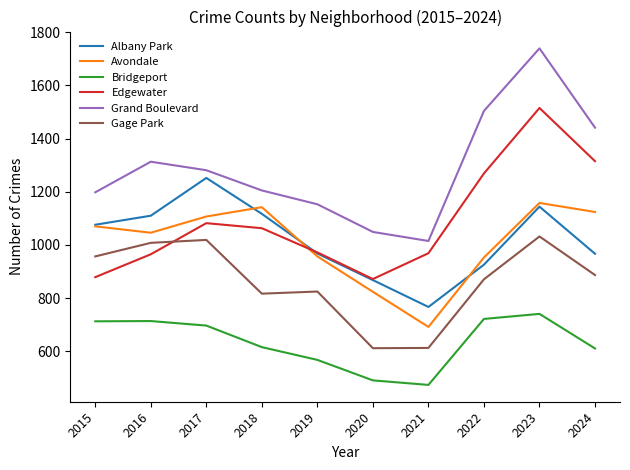

What is the difference between the maximum and minimum values in the Avondale series?

466